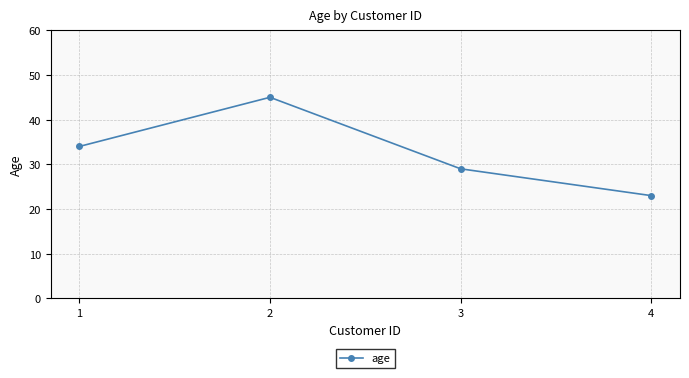

What is the value of the 1st point from the left?

34